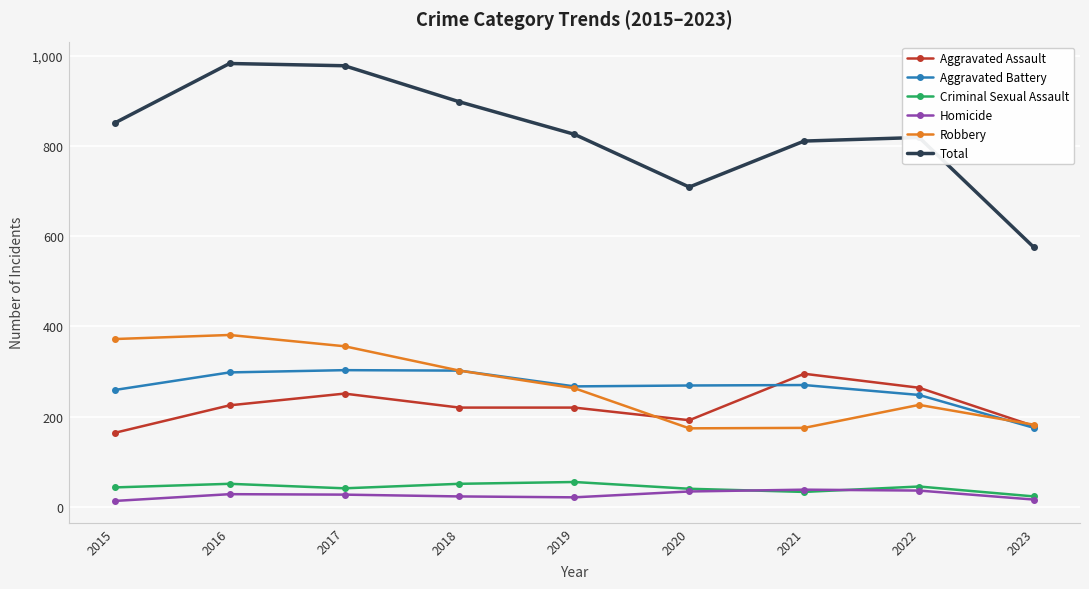

Is it true that Total equals 1457 at 2015?

False